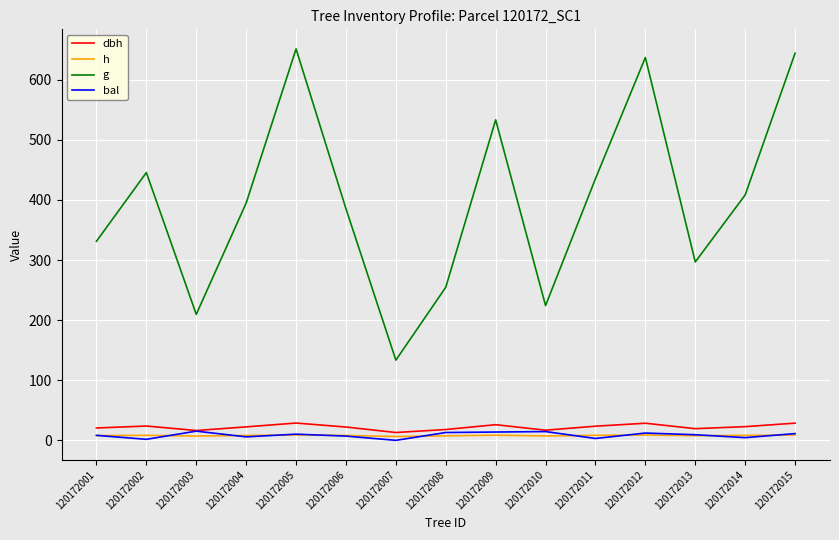

Which series has the largest total across all categories?

g